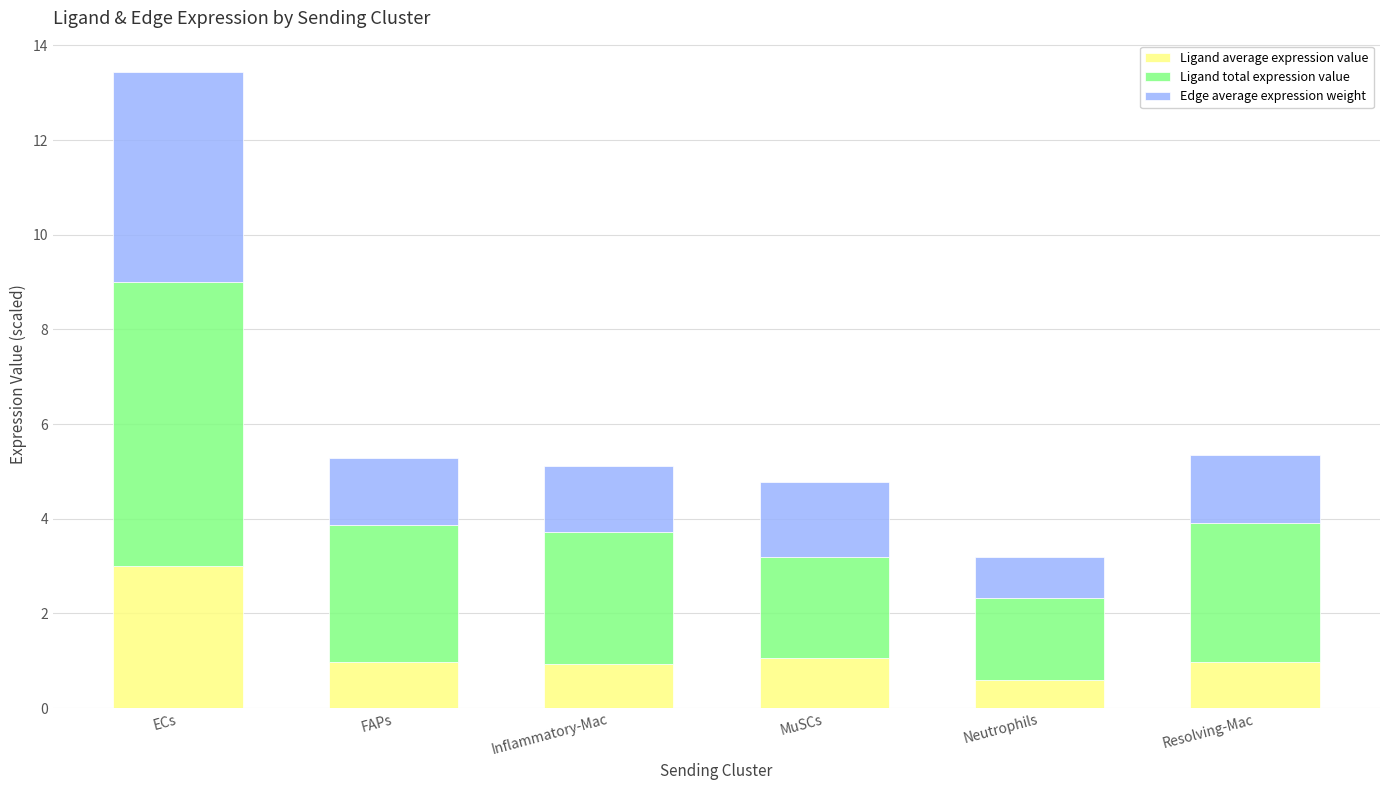

The value of Ligand average expression value at FAPs is 1.0. True or false?

True